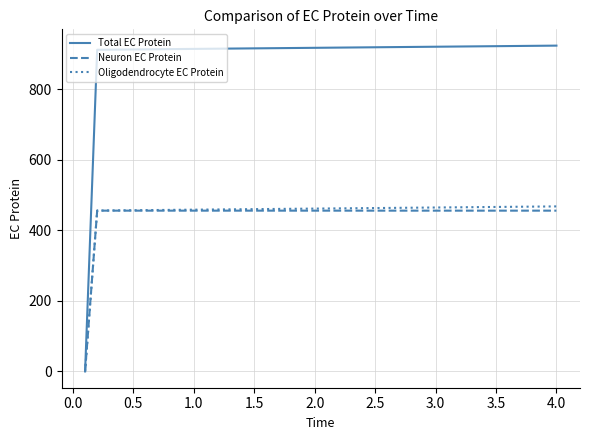

What is the highest value of the Total EC Protein series?

924.0